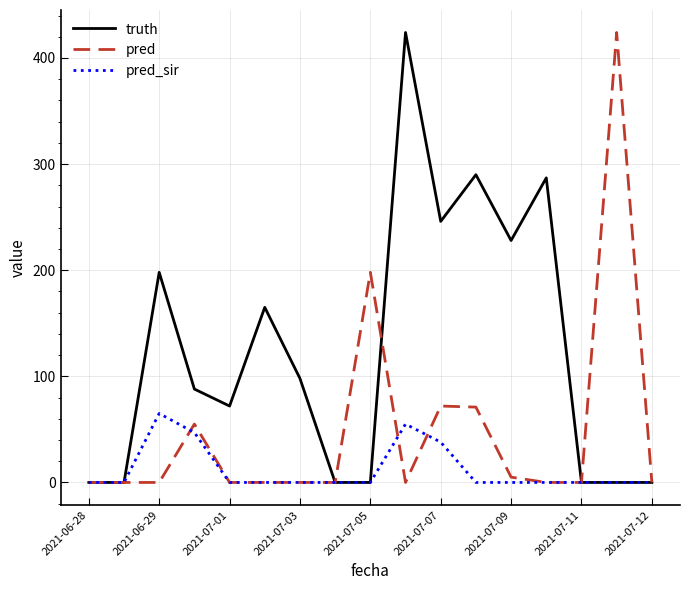

Rank the series by their average value, from lowest to highest.

pred_sir, pred, truth